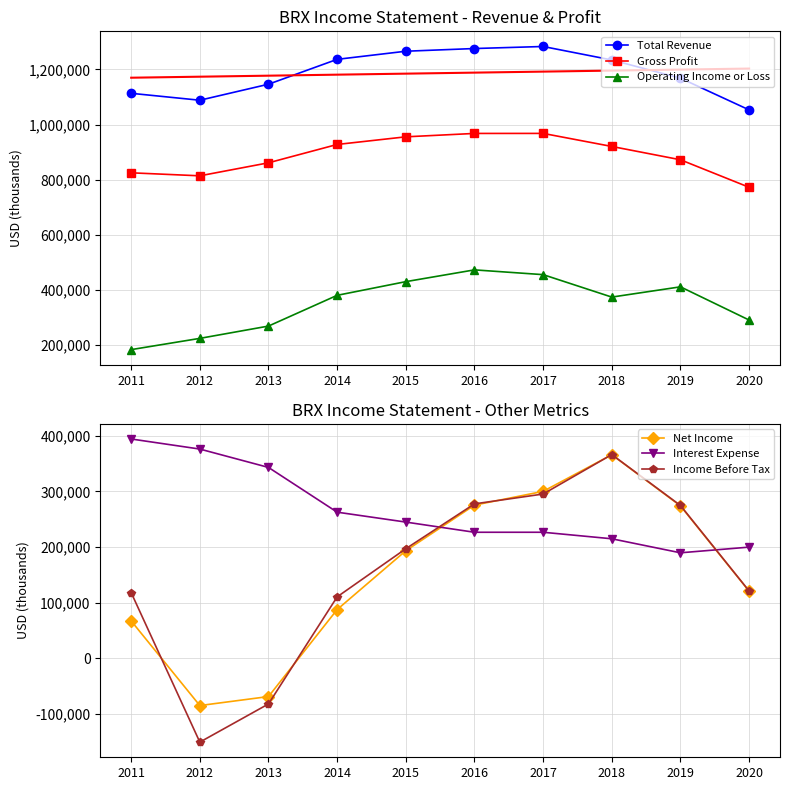

At which category does Income Before Tax reach its first local valley?

2012